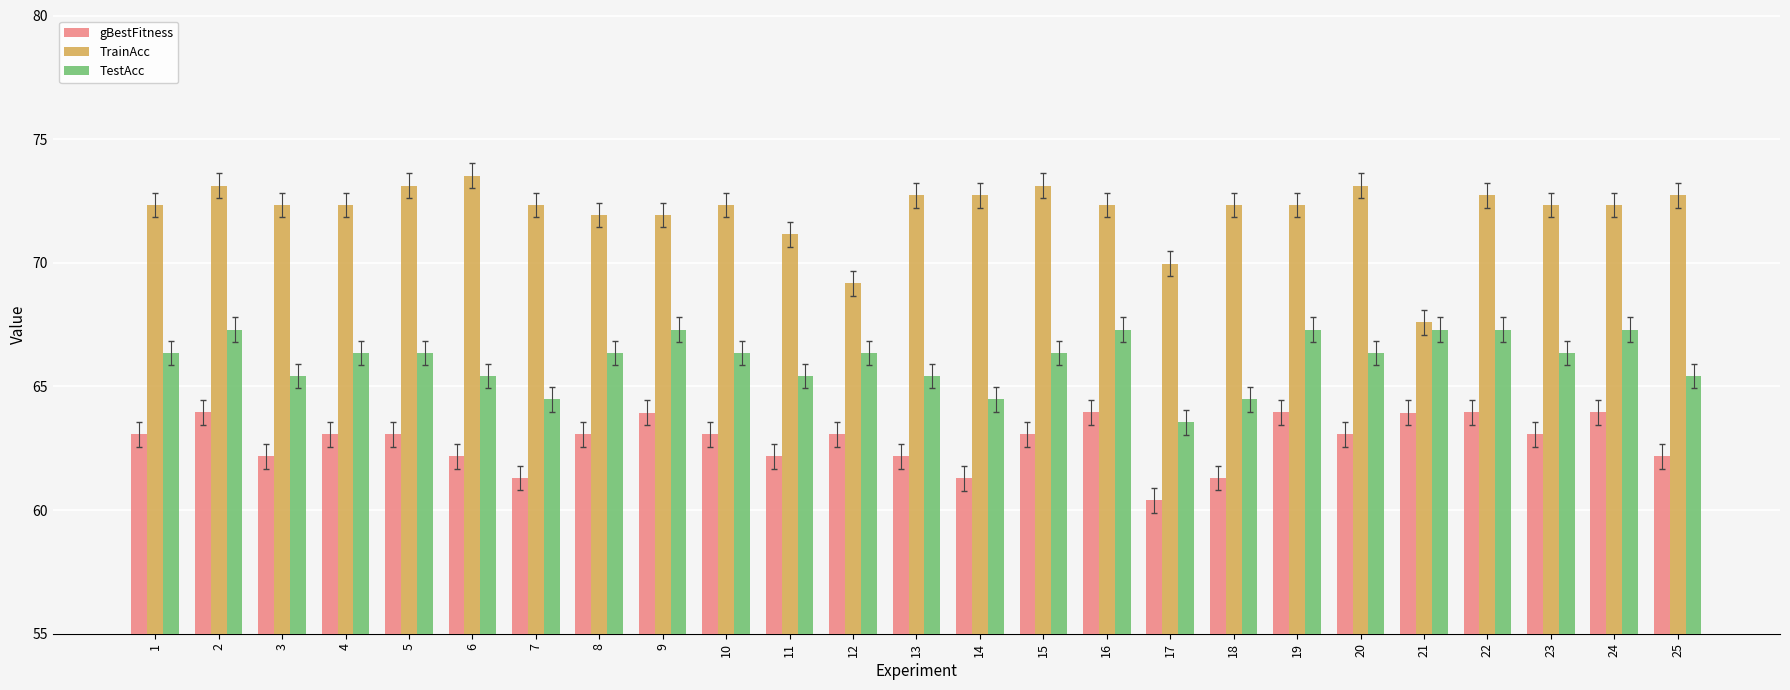

List the series in order of their peak value, highest first.

TrainAcc, TestAcc, gBestFitness